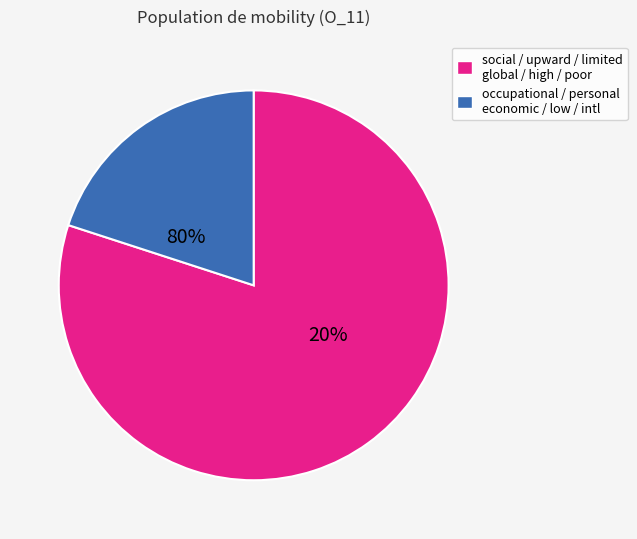

Rank the categories by value from highest to lowest.

social, upward, limited, global, high, poor, occupational, personal, economic, low, international